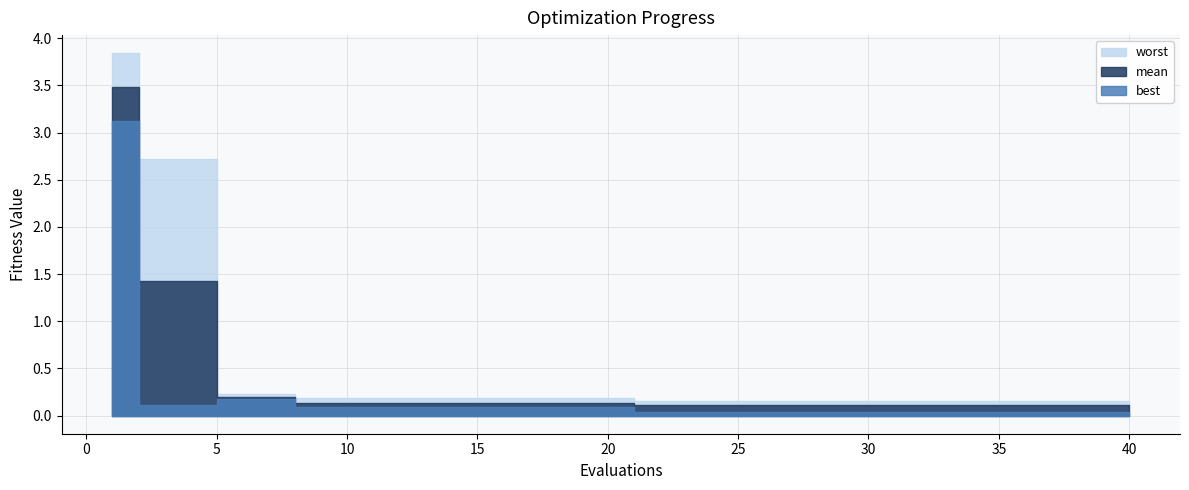

List the series in order of their peak value, lowest first.

best, mean, worst